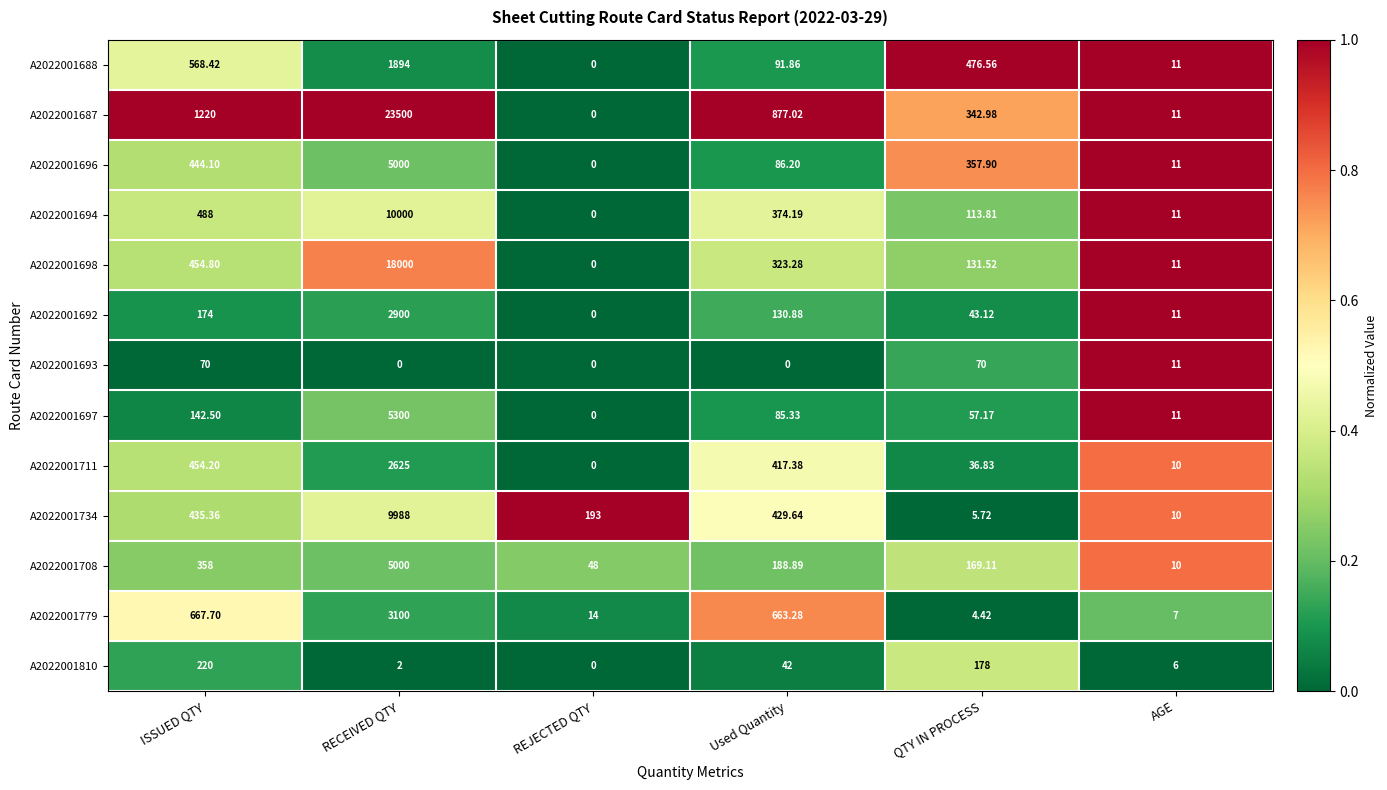

Rank the categories by A2022001694 value from highest to lowest.

RECEIVED QTY, ISSUED QTY, Used Quantity, QTY IN PROCESS, AGE, REJECTED QTY